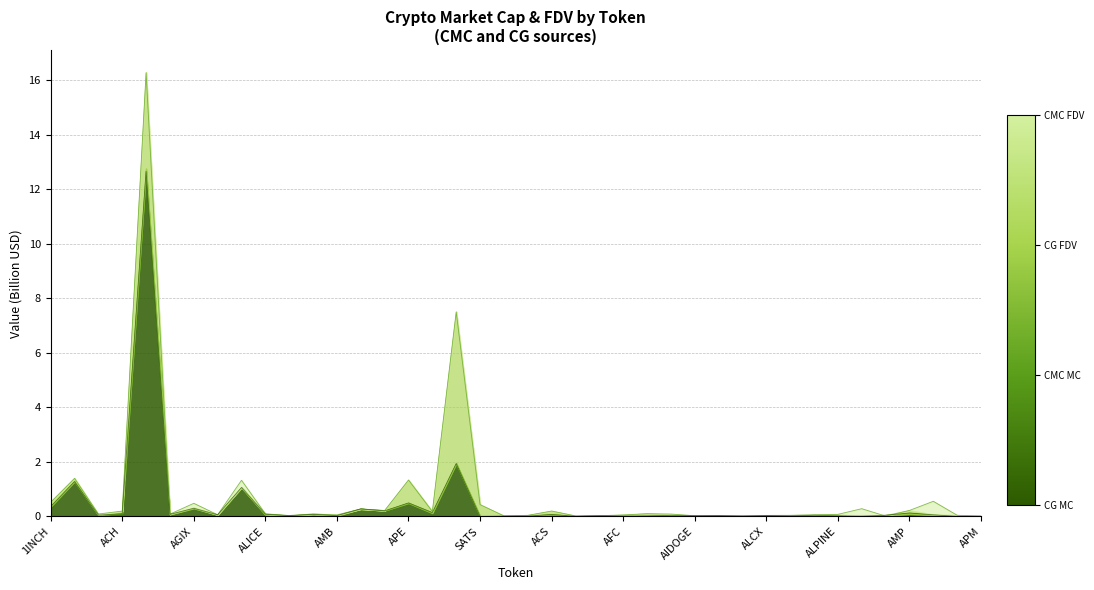

At which category does CMC_FDV reach its first local peak?

AAVE